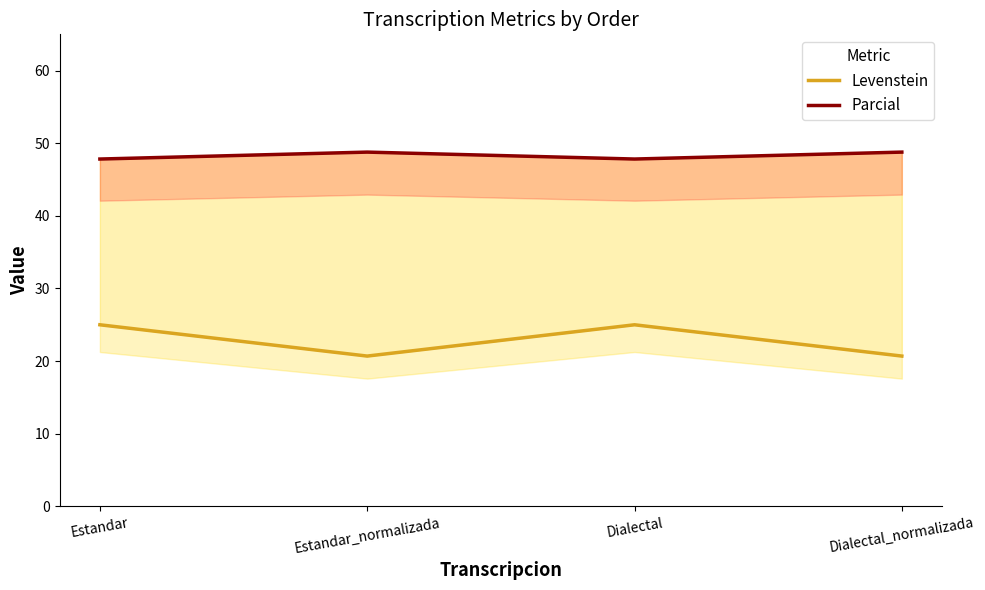

What is the sum of all Parcial values?

193.2